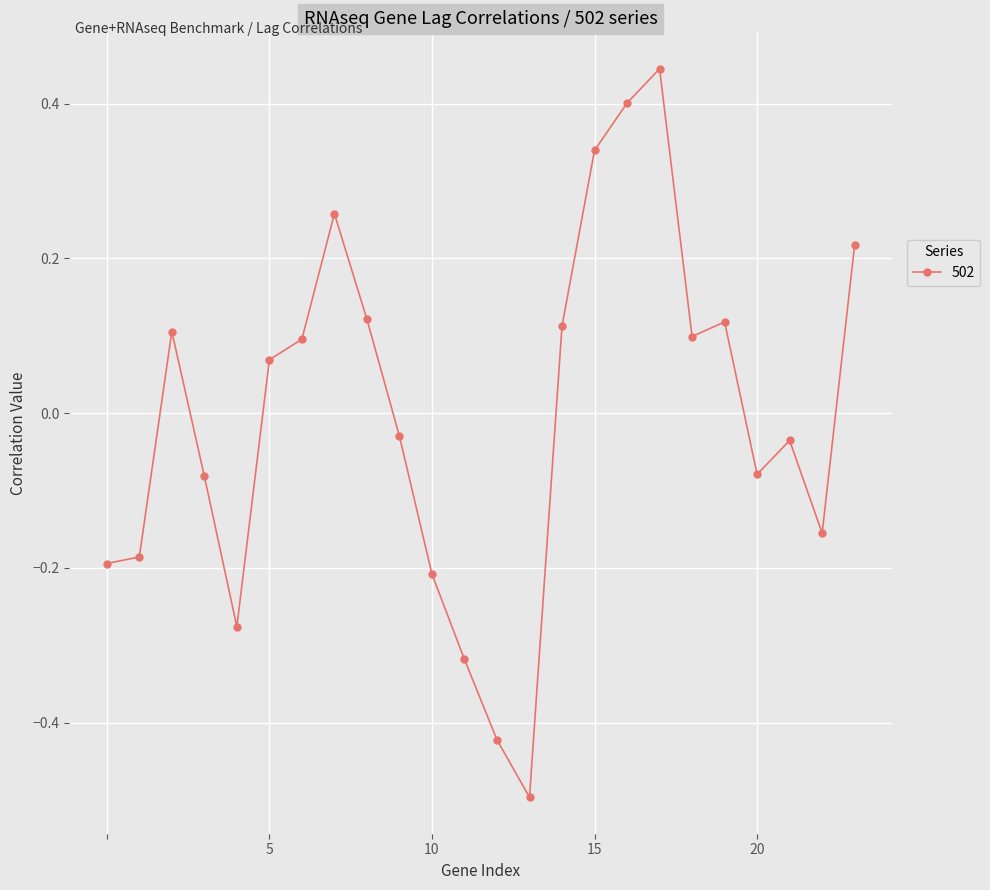

What is the difference between the maximum and second lowest values?

0.9